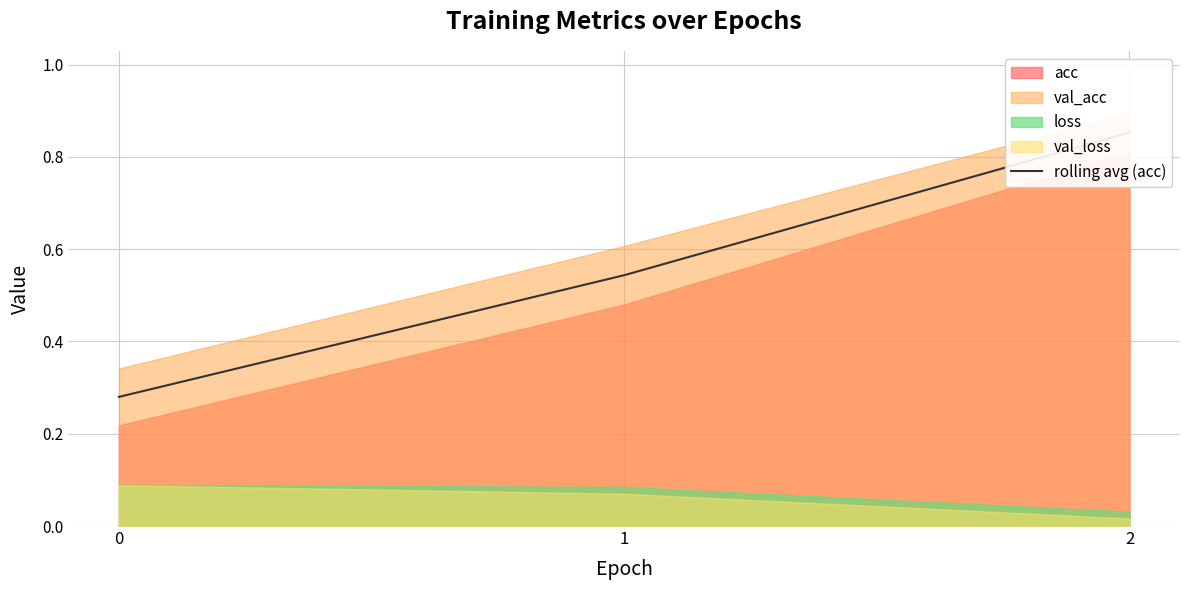

The value at 1 is 0.5. True or false?

True